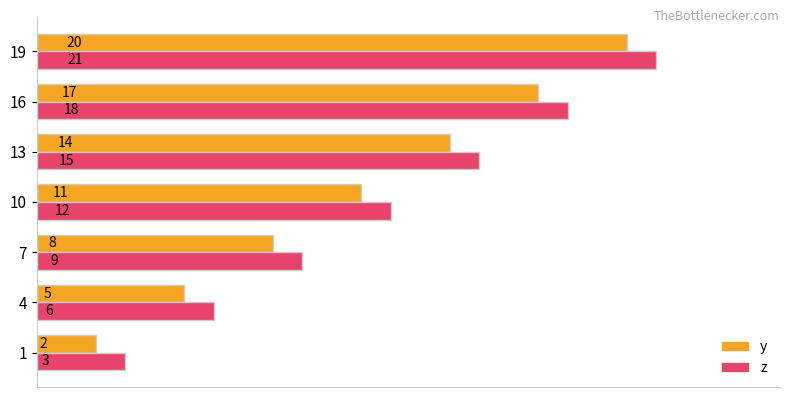

What is the smallest value displayed?

2